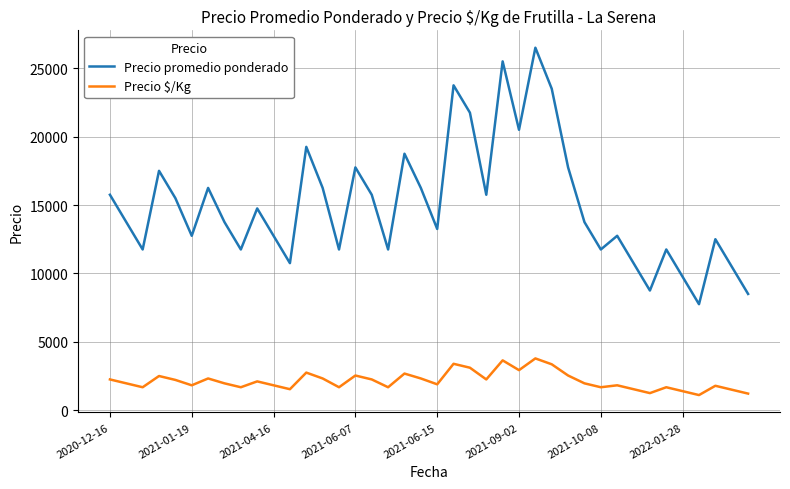

True or false: Precio promedio ponderado has more than 0 points higher than both neighbors.

True